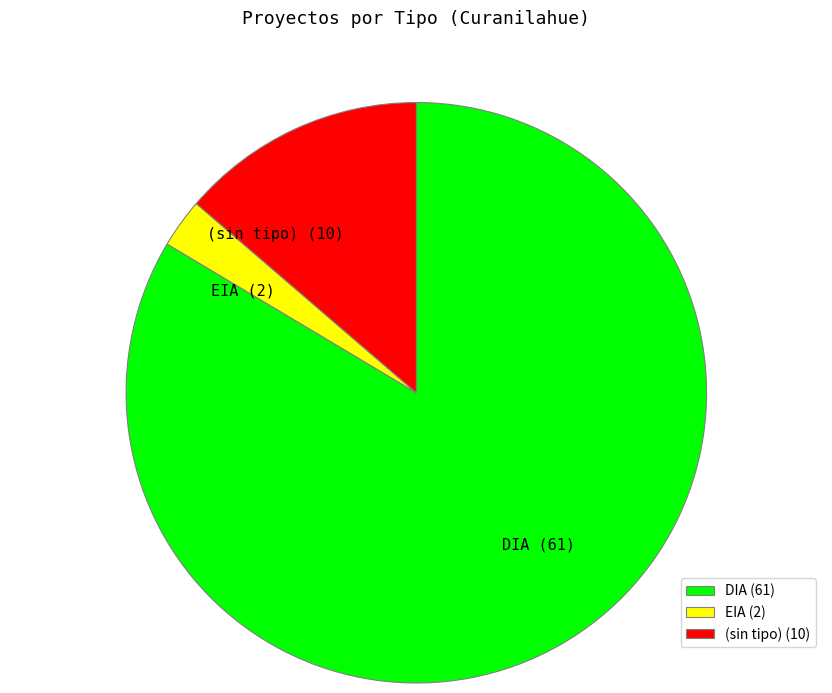

How many segments does this pie chart have?

3